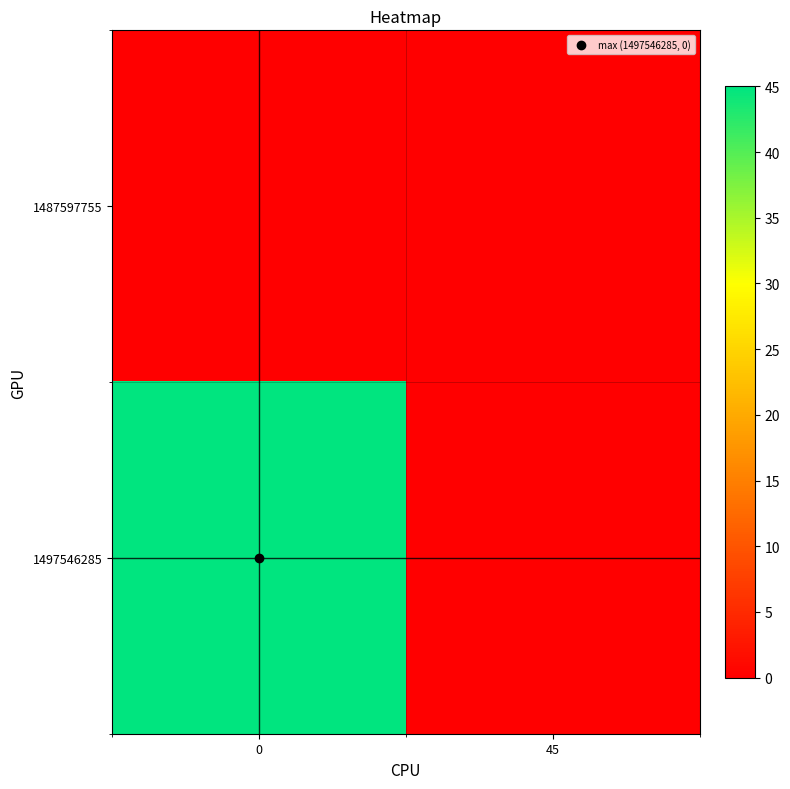

Reading left to right, list all the values displayed in this chart.

1487597755: 0=0	45=0
1497546285: 0=45	45=0